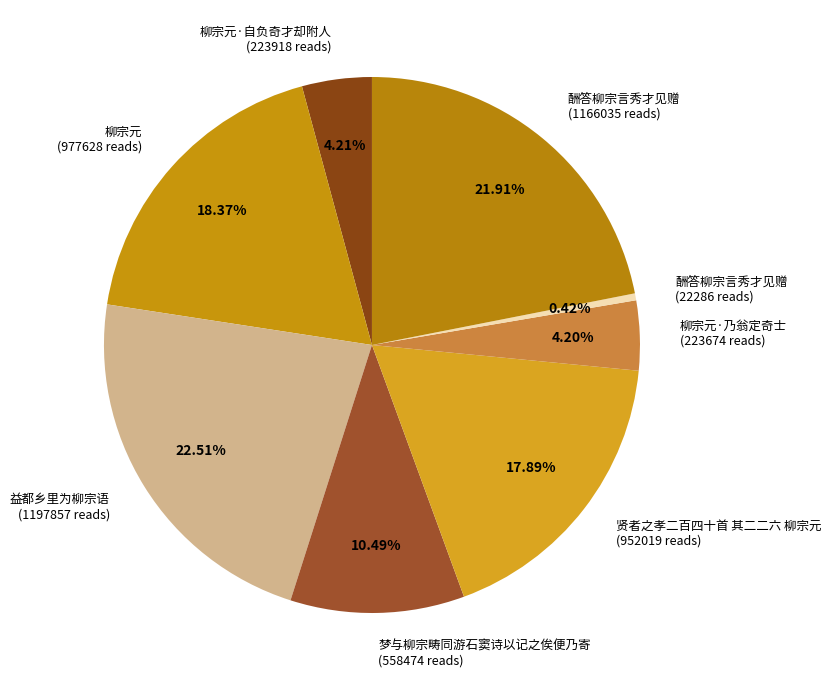

To the nearest percent, what is the difference between the largest and smallest slice percentages?

22%